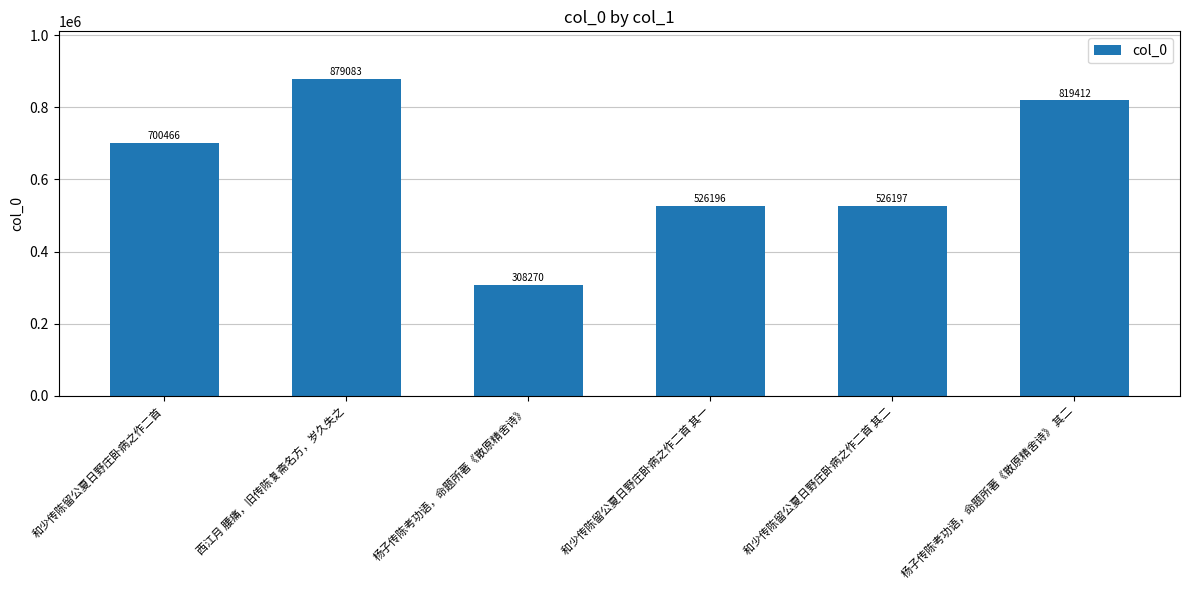

Approximately how many times larger is the value at 和少传陈留公夏日野庄卧病之作二首 其二 compared to 和少传陈留公夏日野庄卧病之作二首 其一?

1.0